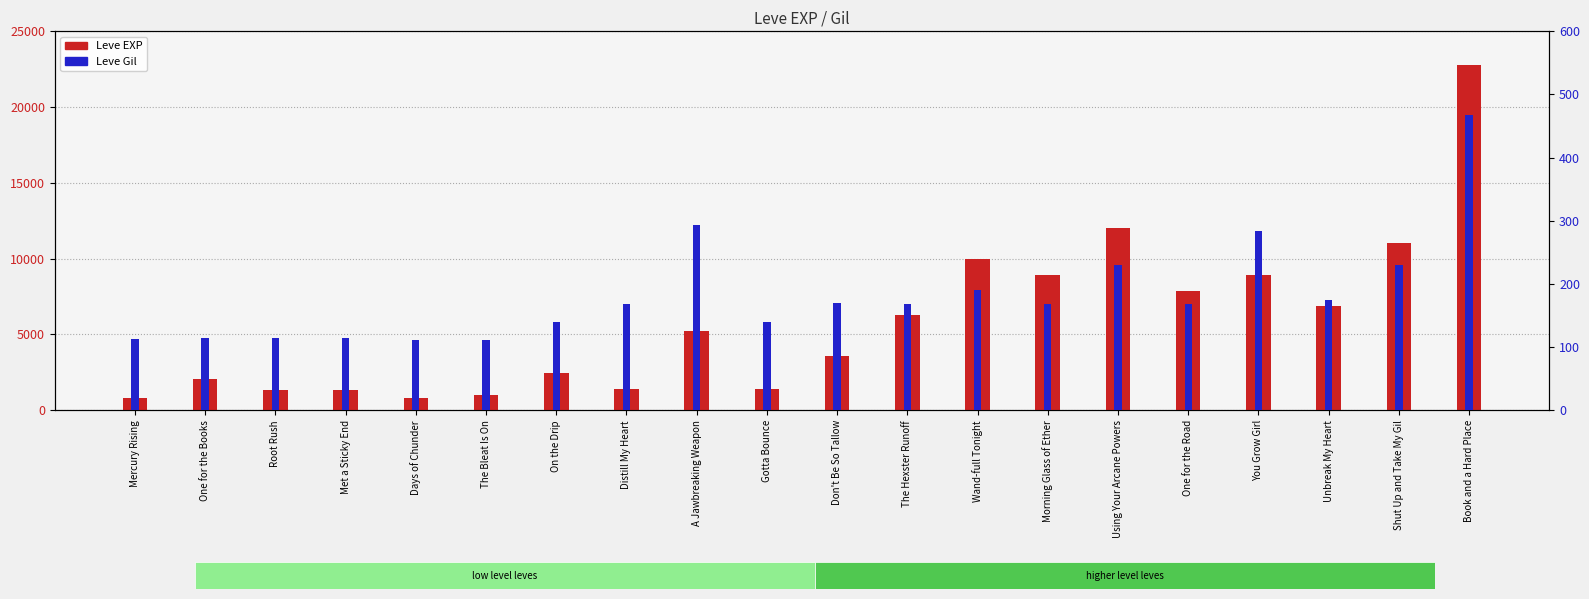

What position from the left is One for the Road?

16